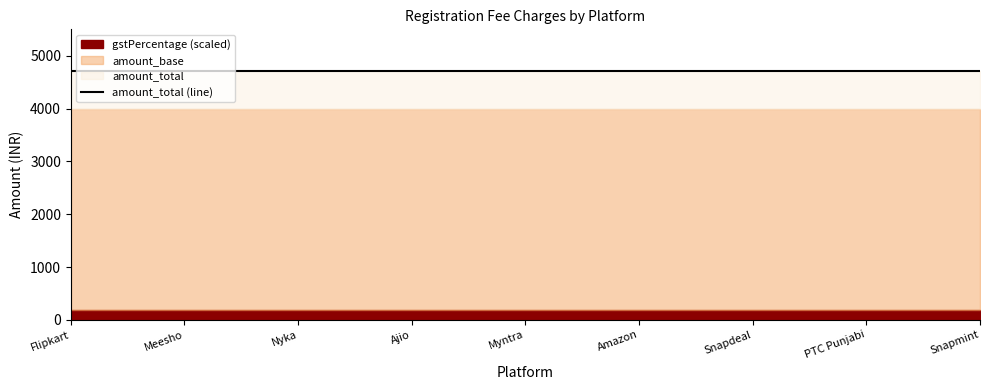

Which label corresponds to the largest value in the chart?

Flipkart